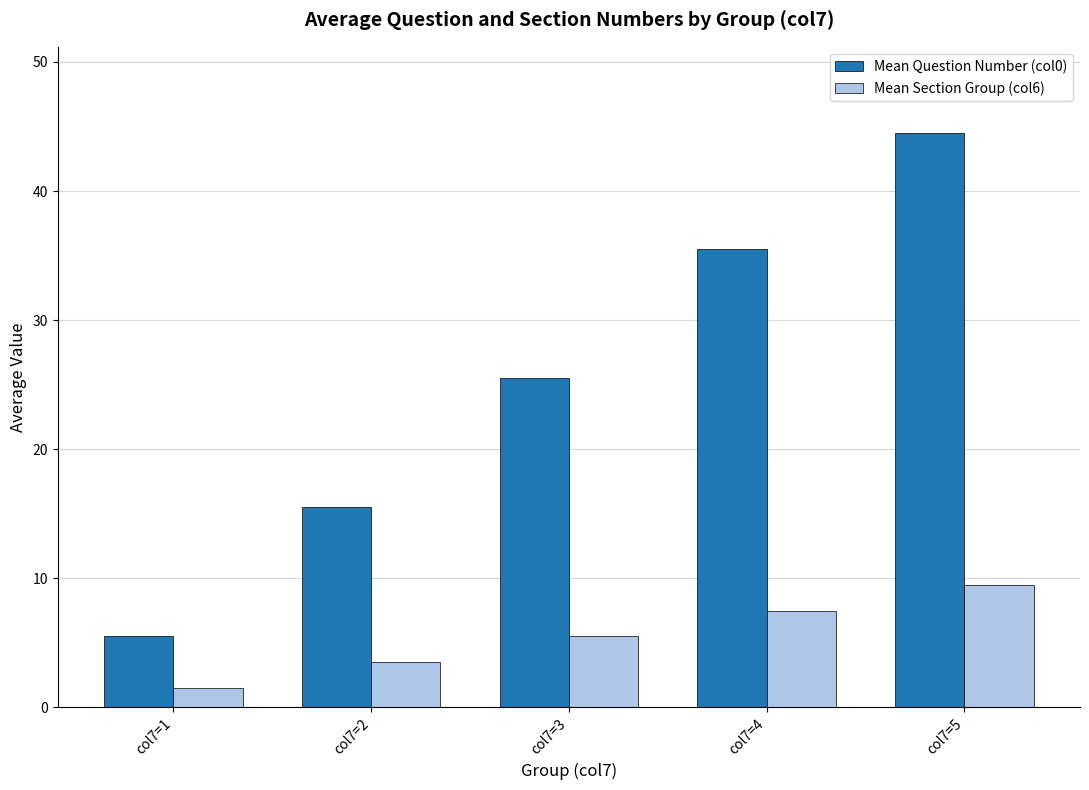

What value does the Mean Question Number (col0) series have at col7=2?

15.5